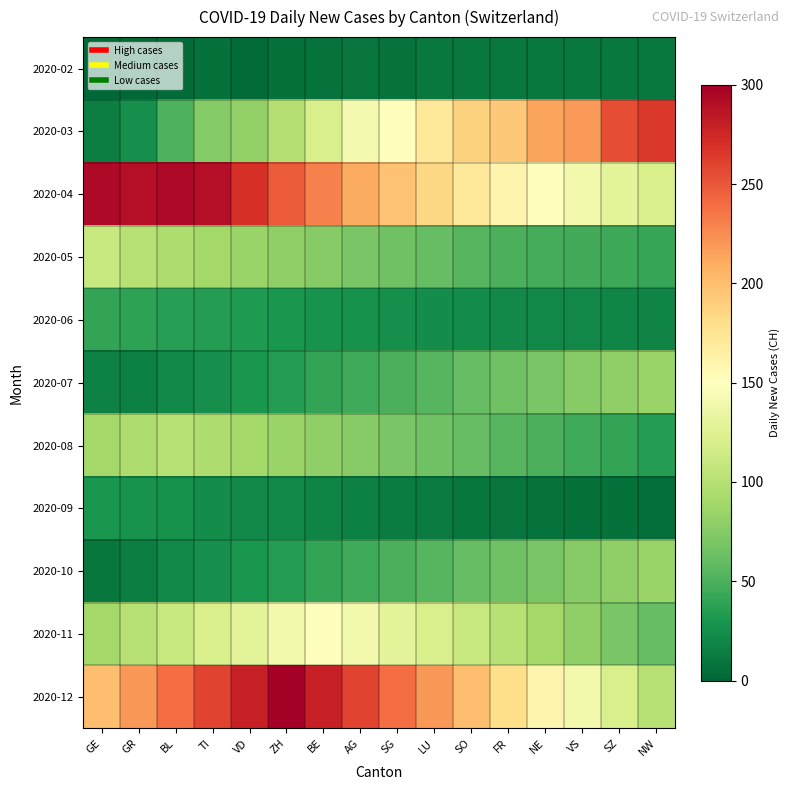

List the series in order of their peak value, highest first.

2020-12, 2020-04, 2020-03, 2020-11, 2020-05, 2020-08, 2020-07, 2020-10, 2020-06, 2020-09, 2020-02